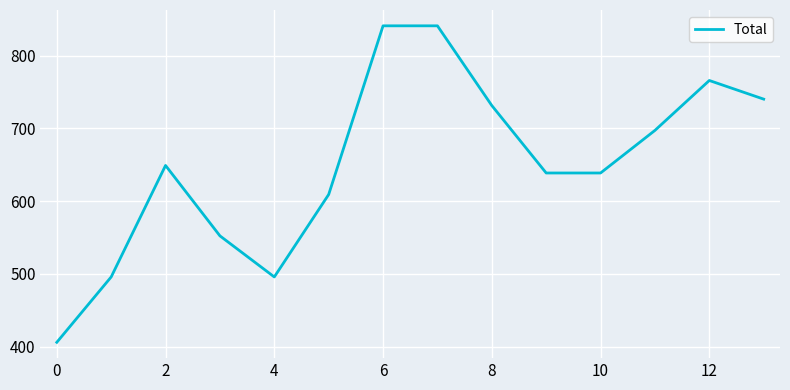

What is the minimum value shown in the chart?

406.0